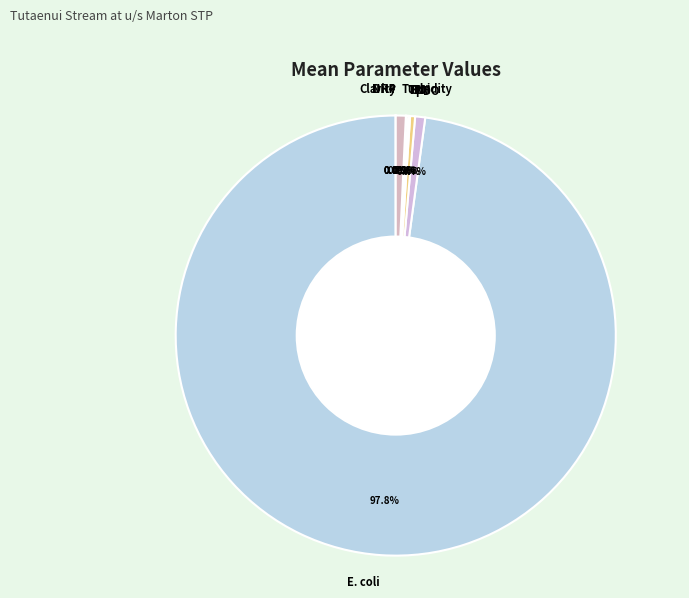

Which slice represents more than half of the pie?

E. coli